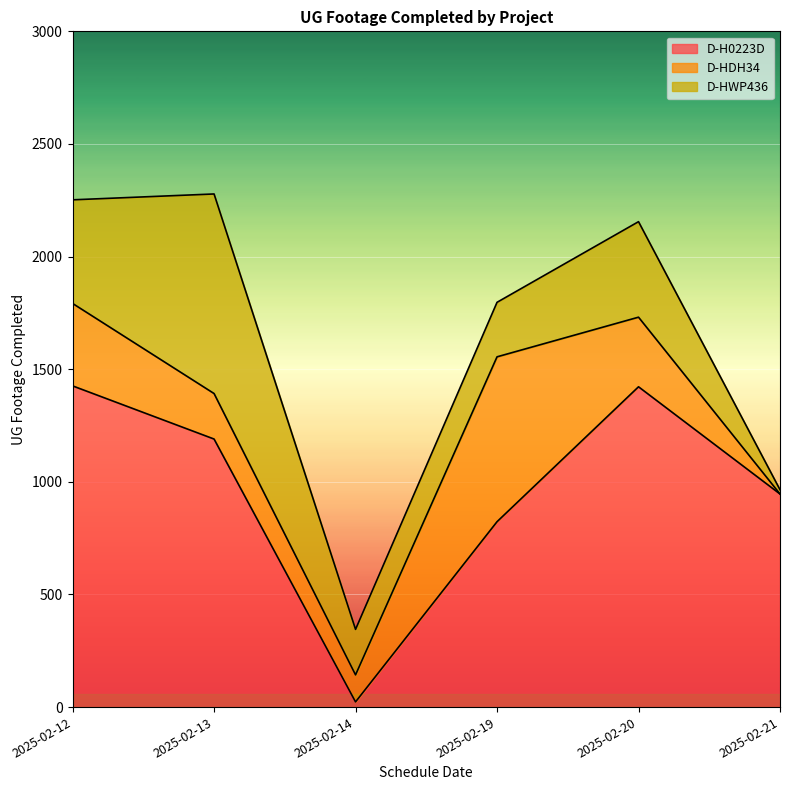

In D-HWP436, how many points are higher than both neighbors (excluding endpoints)?

2